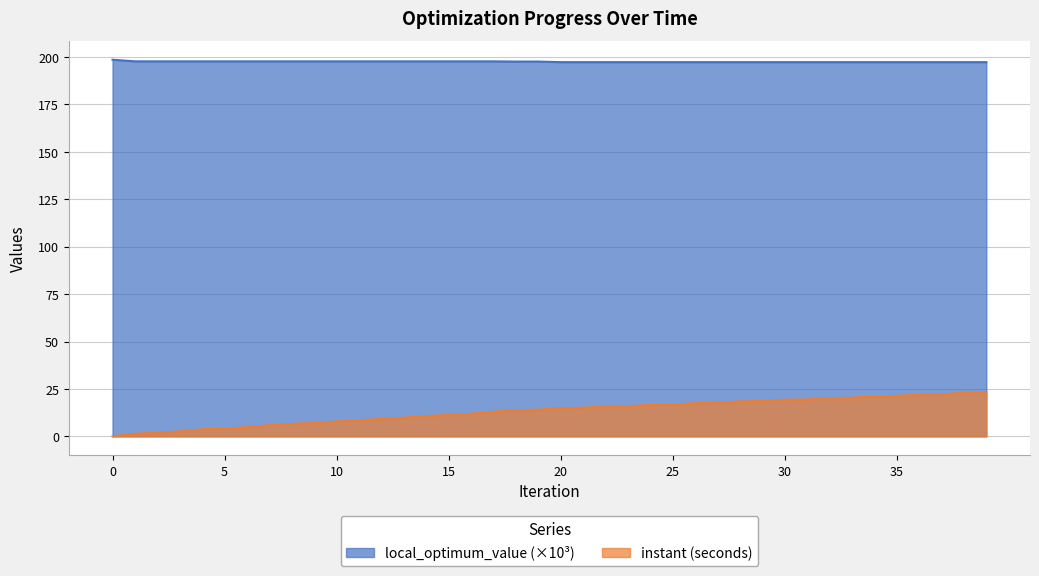

Which series has the widest spread of values?

instant (seconds)